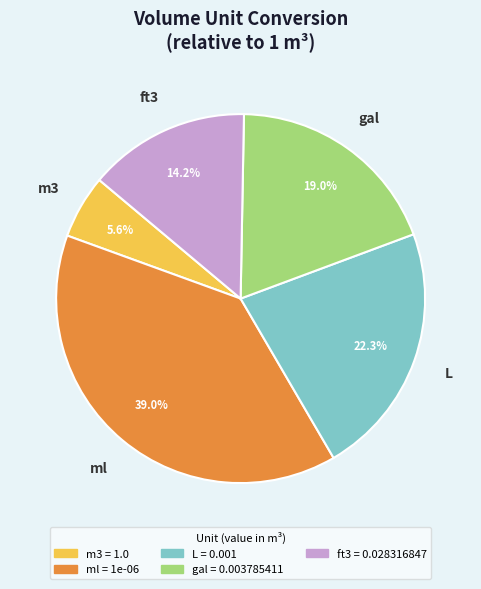

Rank the categories by value from lowest to highest.

m3, ft3, gal, L, ml